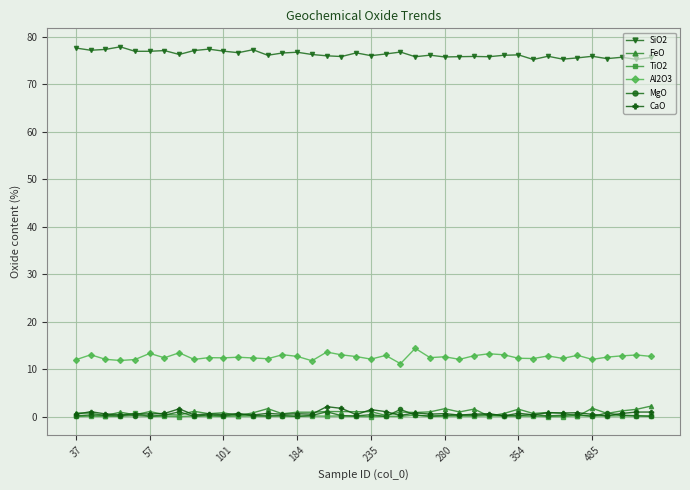

What is the maximum value for FeO?

2.2